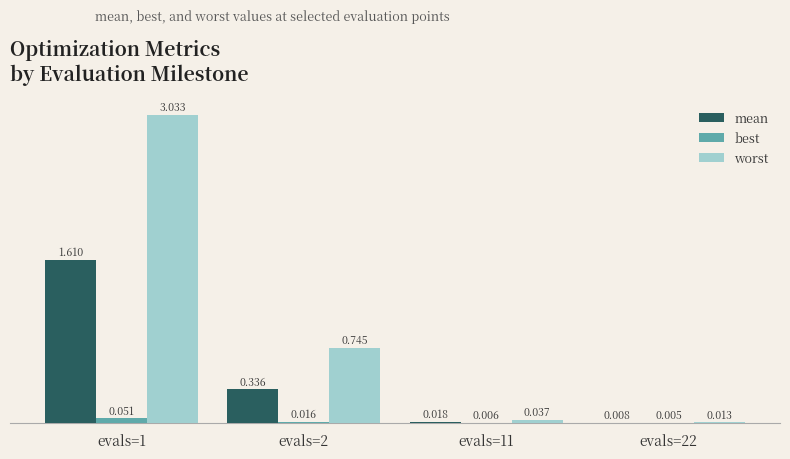

Which series has the largest total across all categories?

worst